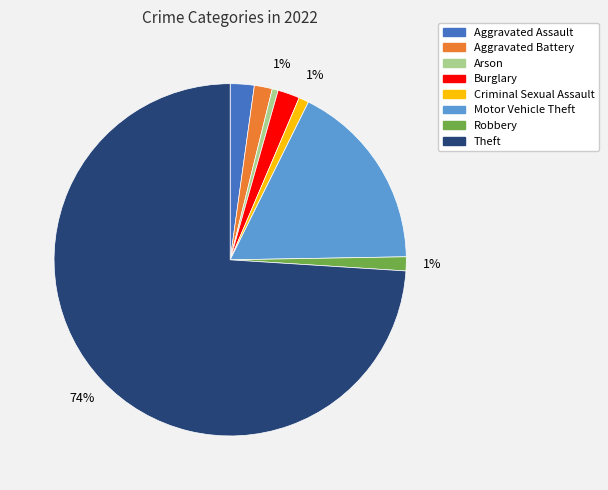

Which has a higher value, Aggravated Battery or Arson?

Aggravated Battery